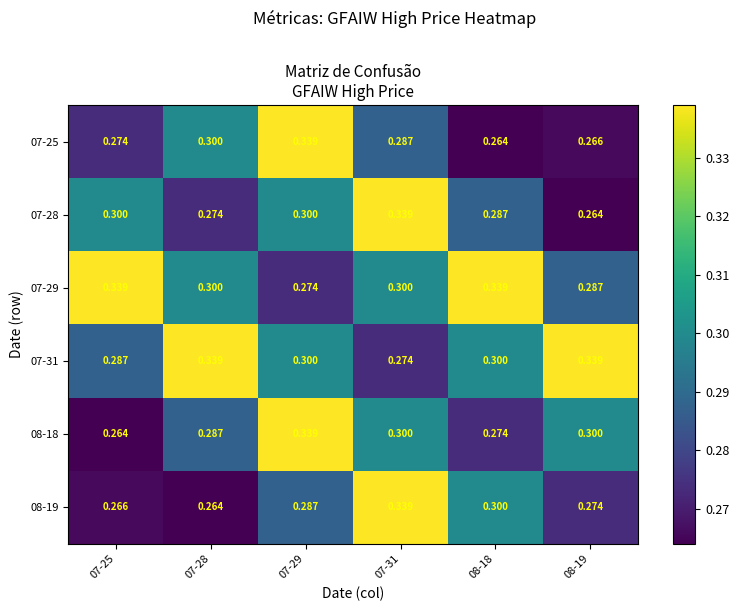

Is the value of 07-29 at 07-31 greater than the value of 07-25 at 08-18?

Yes